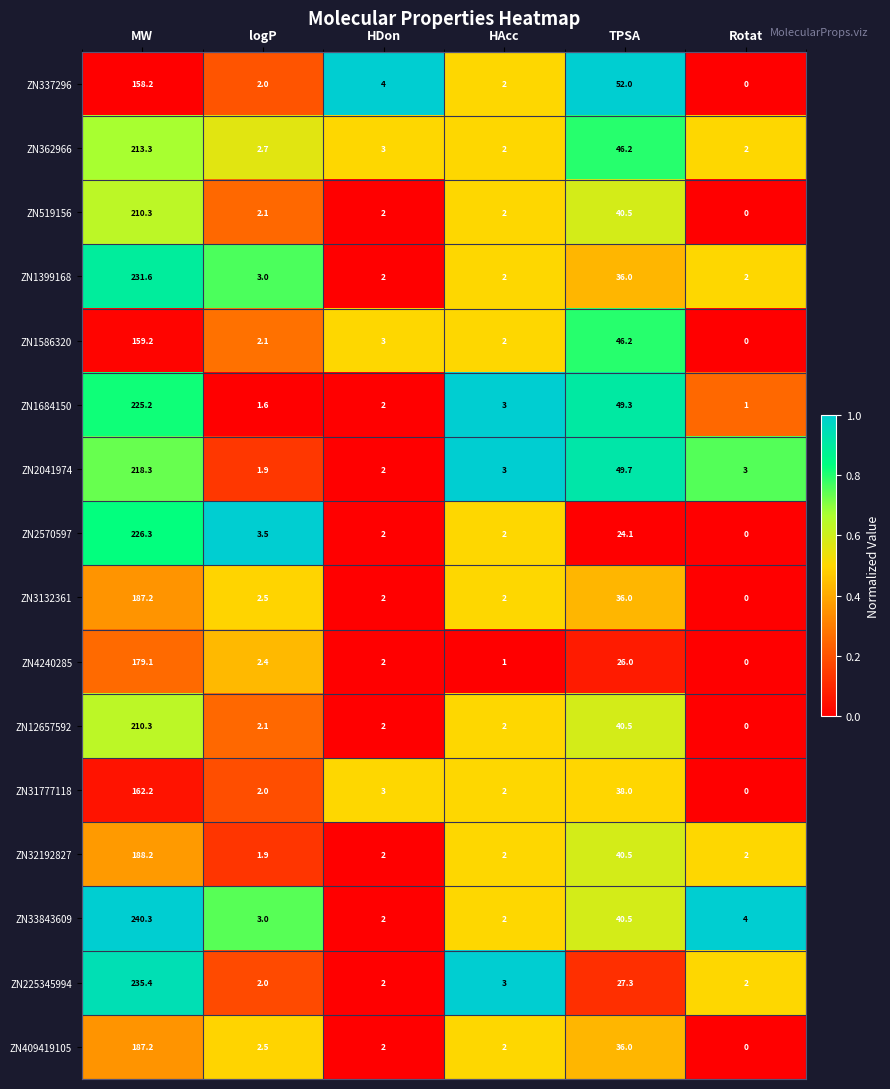

Is it true that ZN12657592 equals 86.3 at Rotat?

False